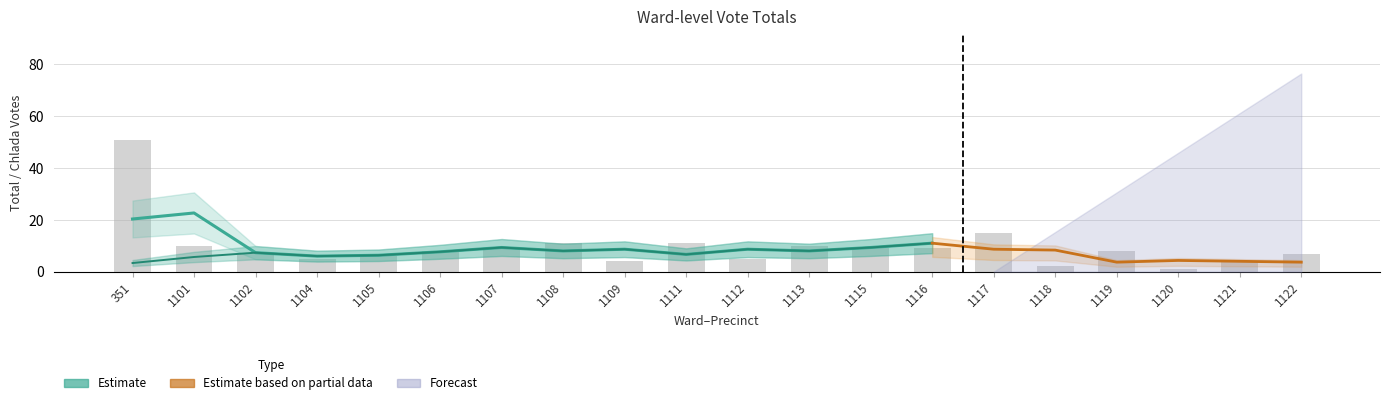

At which label is Ryan Chlada Percent closest to 50?

351